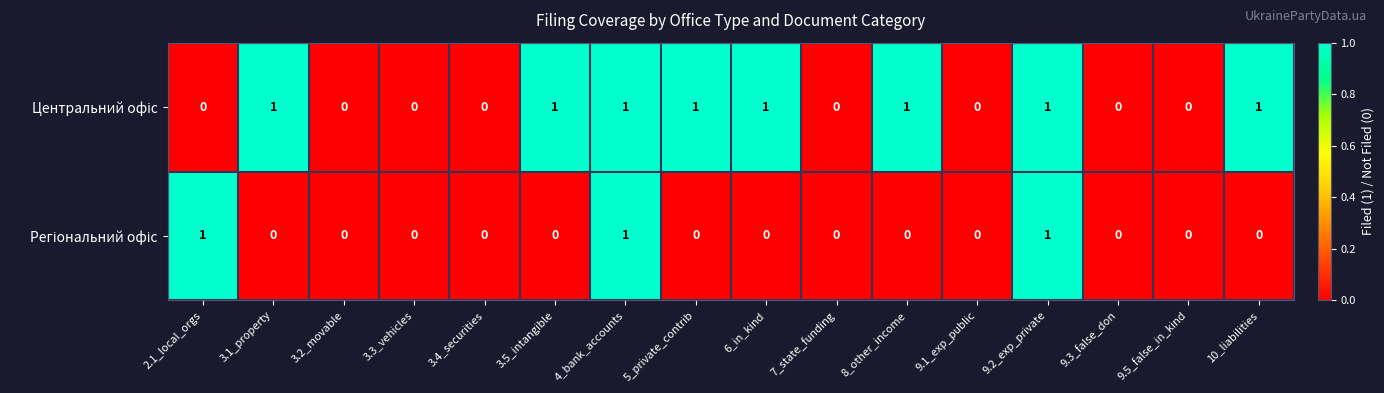

How many distinct data groups are displayed?

2